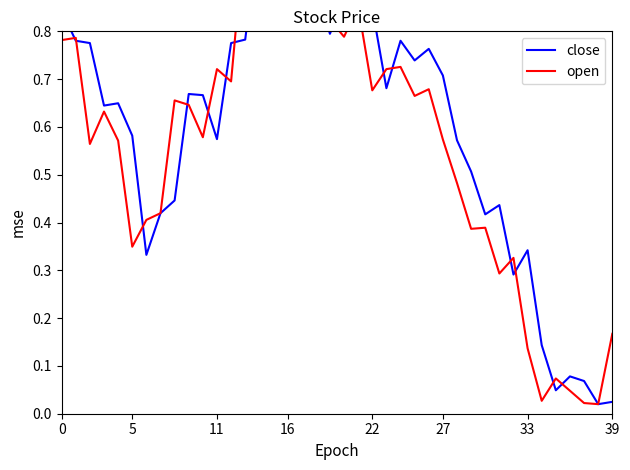

What is the sum of all close values?

23.8